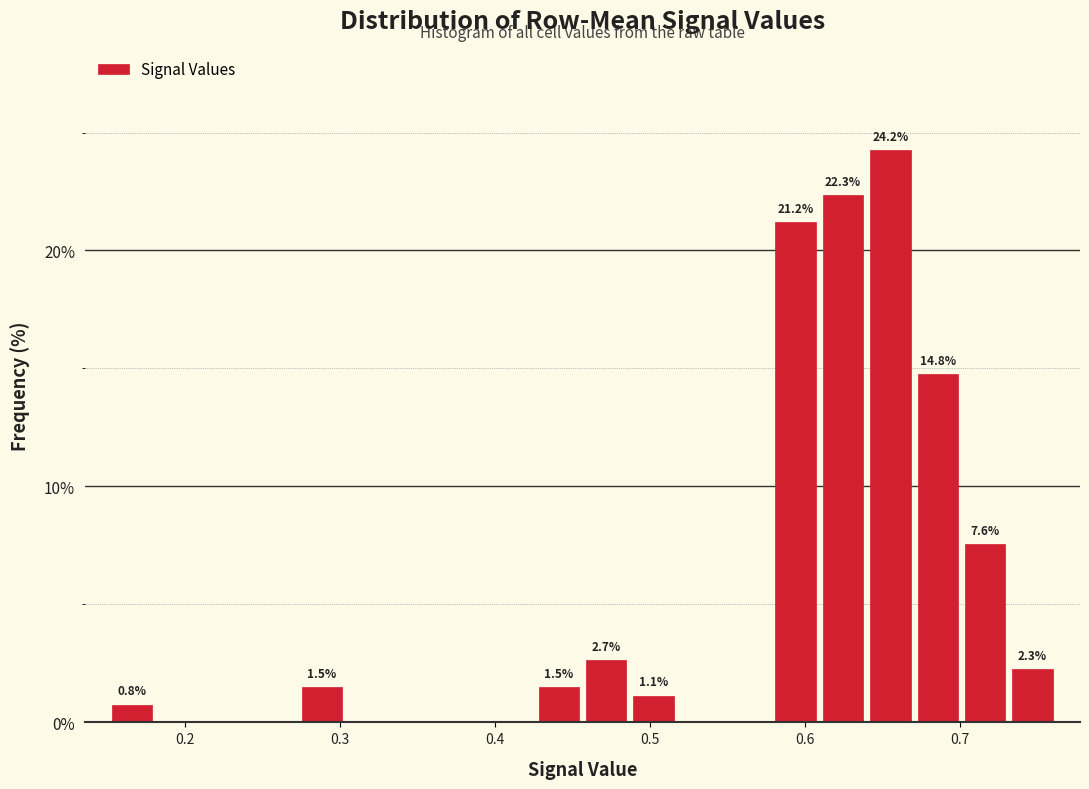

Around what value on the x-axis is the tallest bar? Give the approximate position of its centre, as read against the axis.

0.65